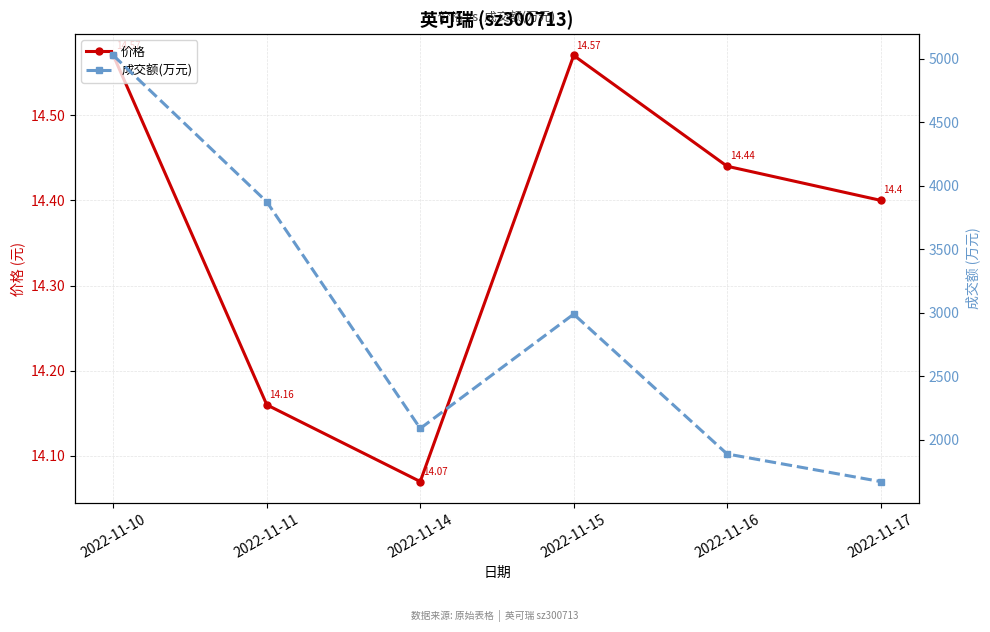

True or false: 价格 and 成交额(万元) intersect in this chart.

False